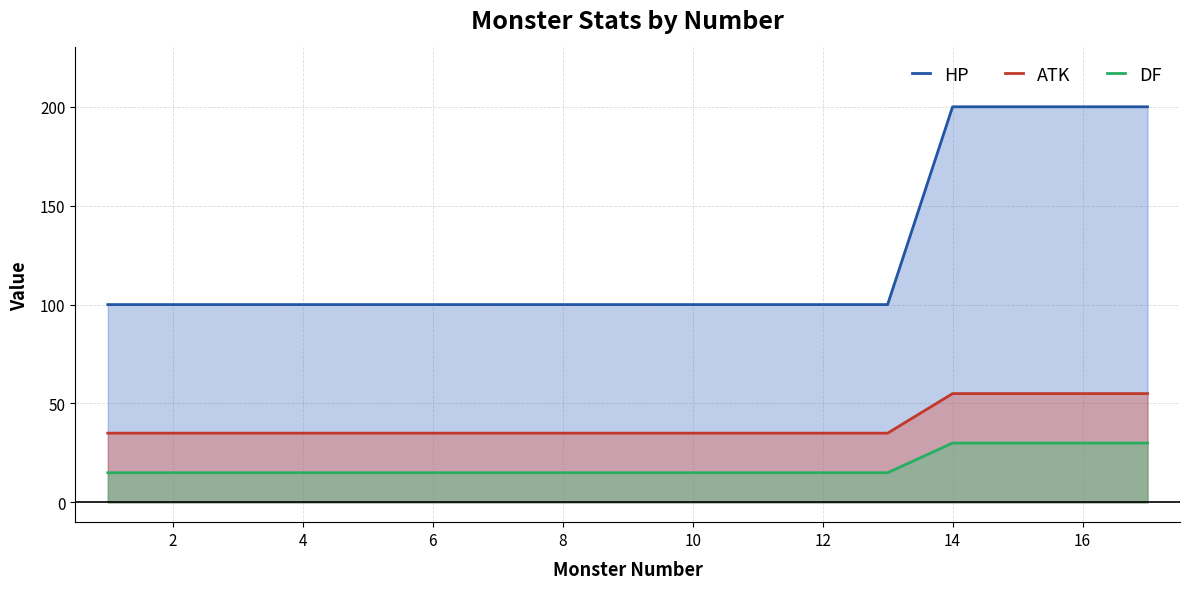

True or false: ATK and DF cross at least once.

False